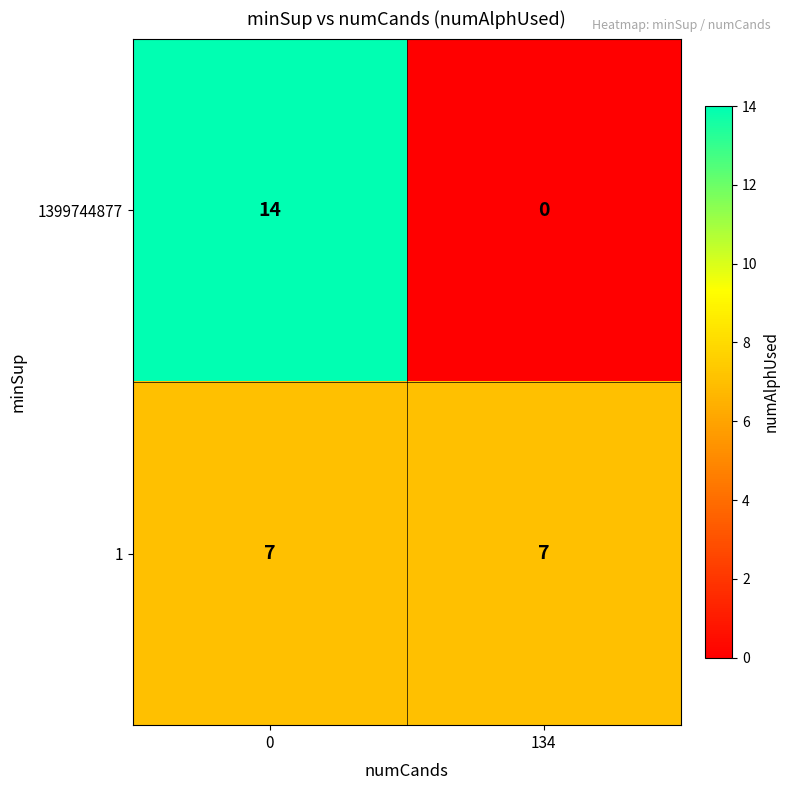

What is the spread (max minus min) of values at 134?

7